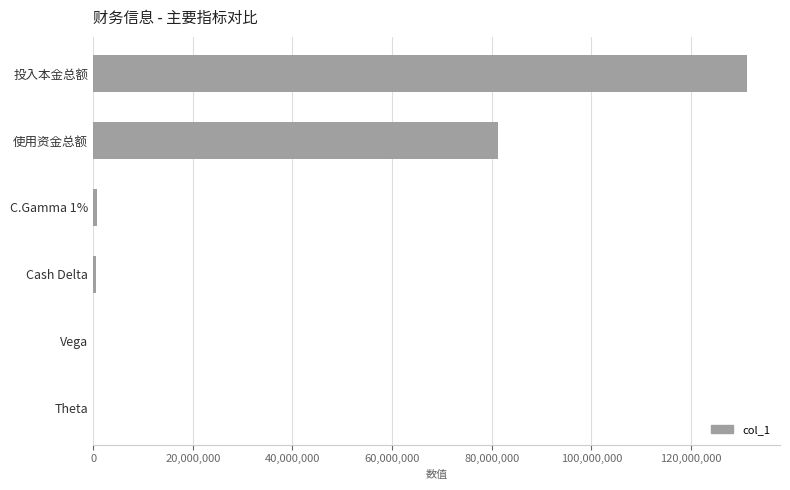

At which category does the chart reach its peak across all series?

投入本金总额